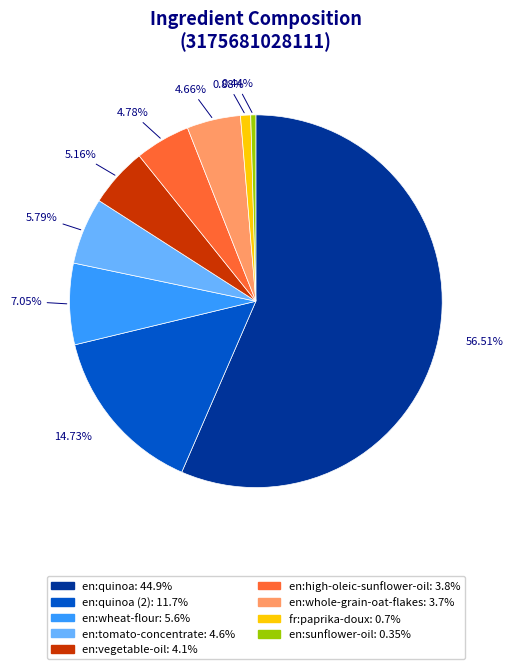

Is there any slice that represents more than half of the pie?

Yes